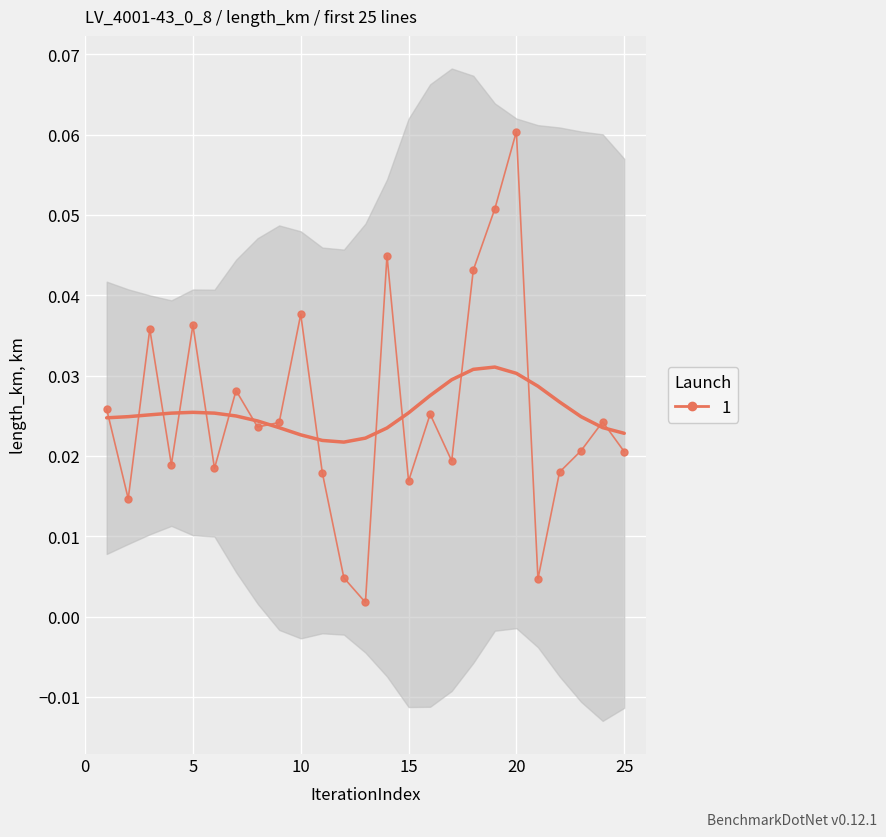

Reading left to right, what are all the values shown in this chart?

1=0.0	2=0.0	3=0.0	4=0.0	5=0.0	6=0.0	7=0.0	8=0.0	9=0.0	10=0.0	11=0.0	12=0.0	13=0.0	14=0.0	15=0.0	16=0.0	17=0.0	18=0.0	19=0.1	20=0.1	21=0.0	22=0.0	23=0.0	24=0.0	25=0.0